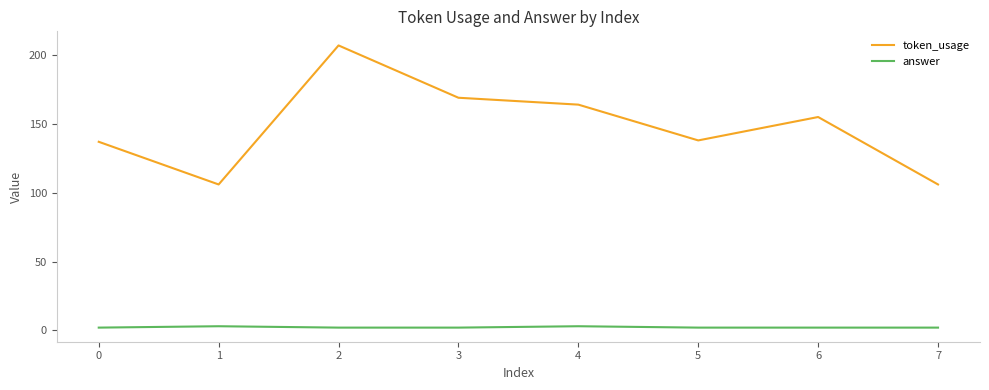

Which series has the widest spread of values?

token_usage